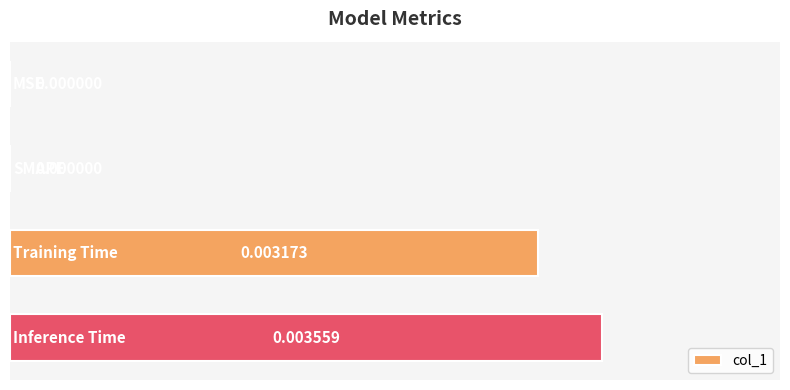

How many values are between 0 and 1?

4